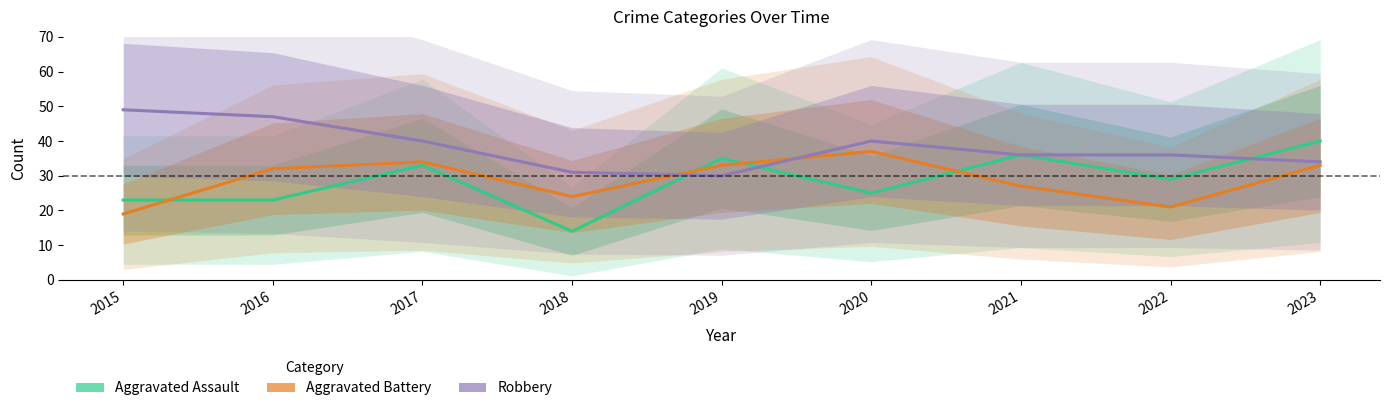

At which category is the sum across all series the highest?

2017